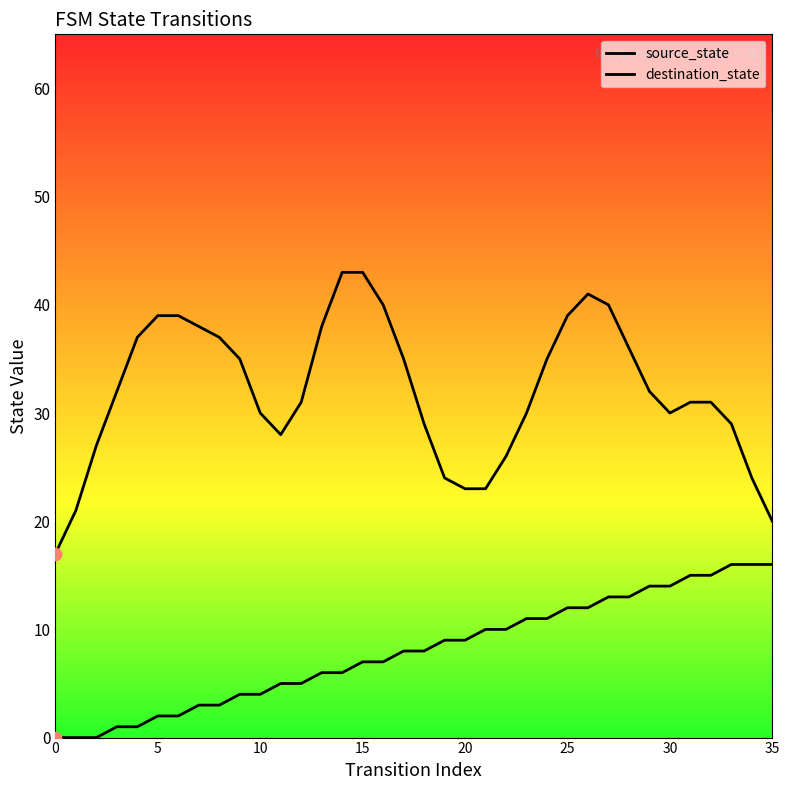

Which series contains the lowest Y value?

source_state